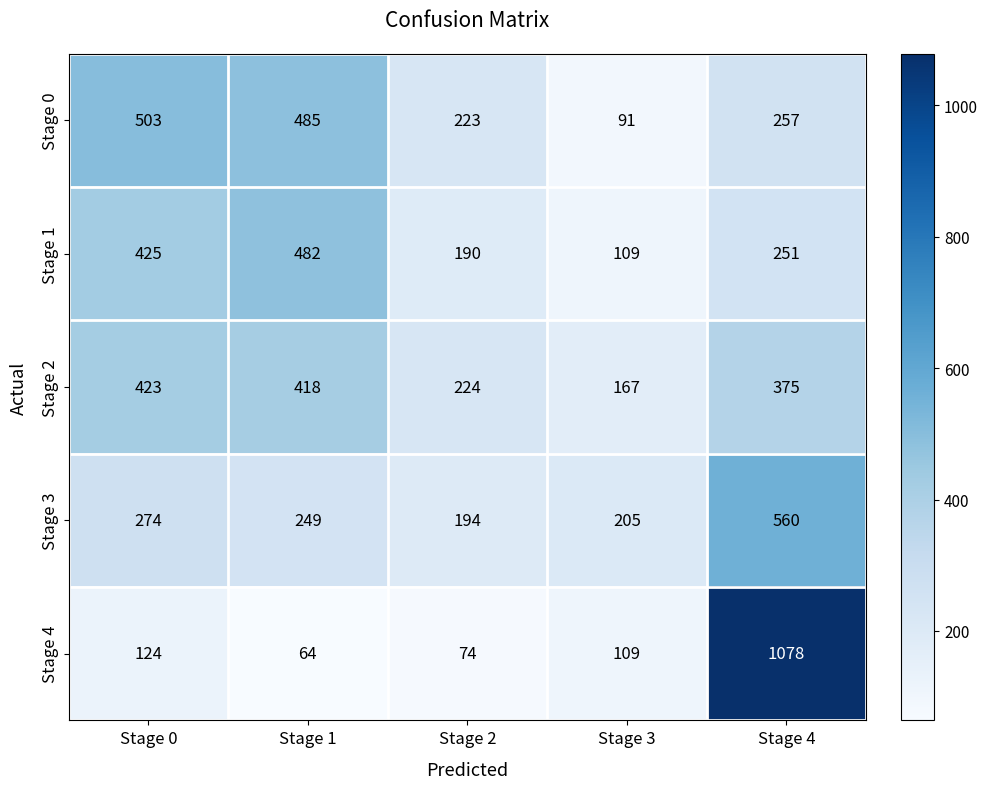

At which label does Stage 2 reach its peak?

Stage 0